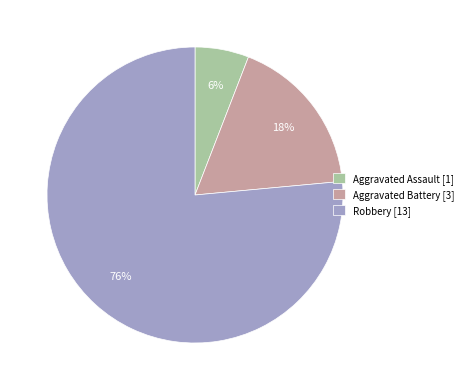

What is the ratio of the value at Aggravated Assault [1] to the value at Aggravated Battery [3]?

0.3